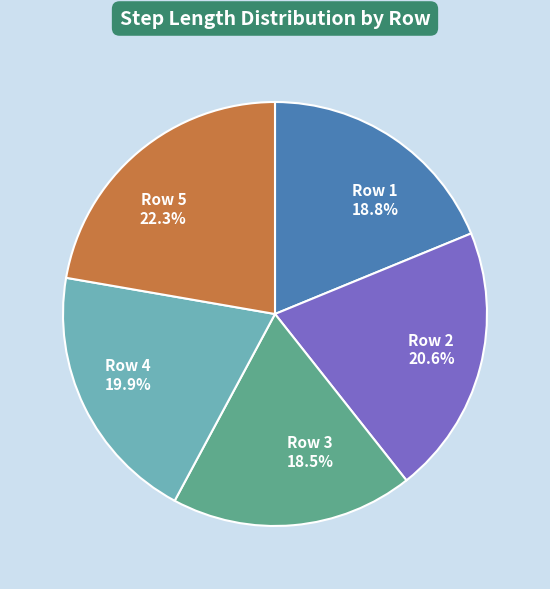

Which has a higher value, Row 2 20.6% or Row 1 18.8%?

Row 2 20.6%